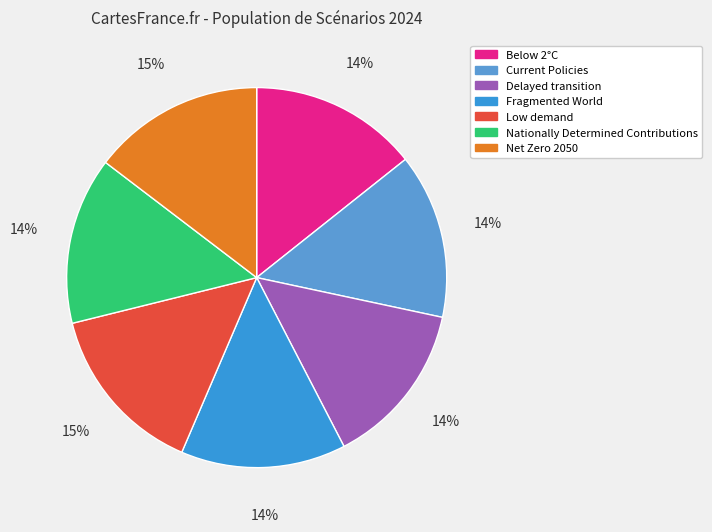

Which has a higher value, Fragmented World or Delayed transition?

Fragmented World